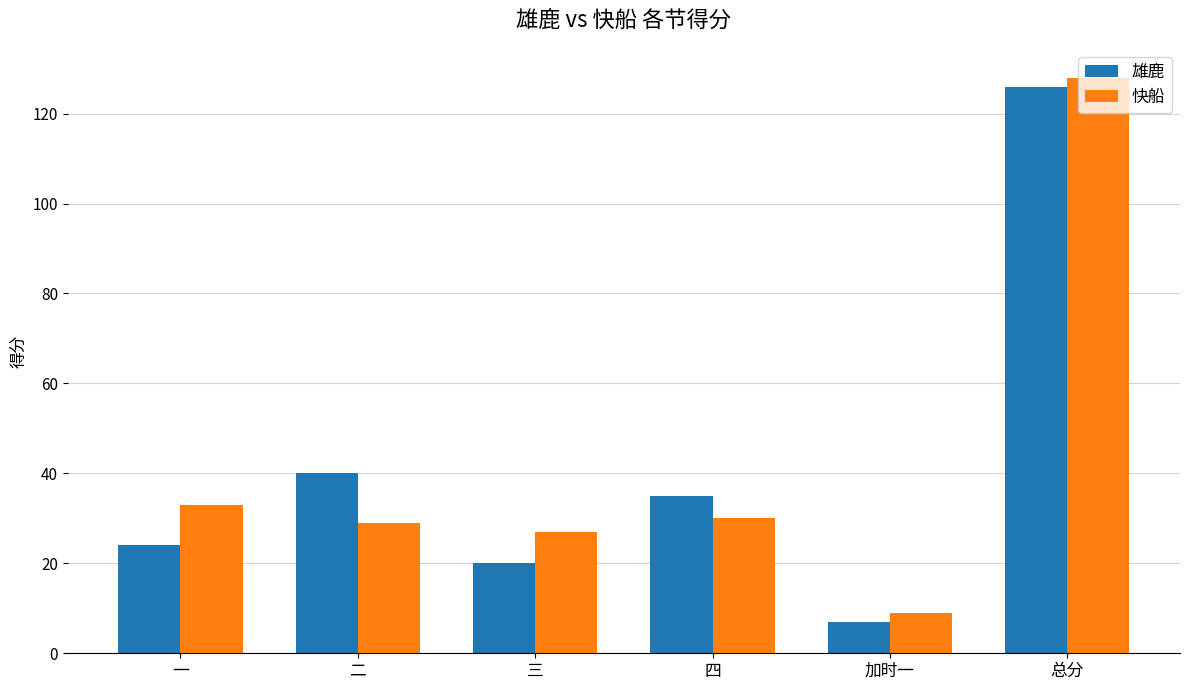

How many categories are shown in the chart?

6